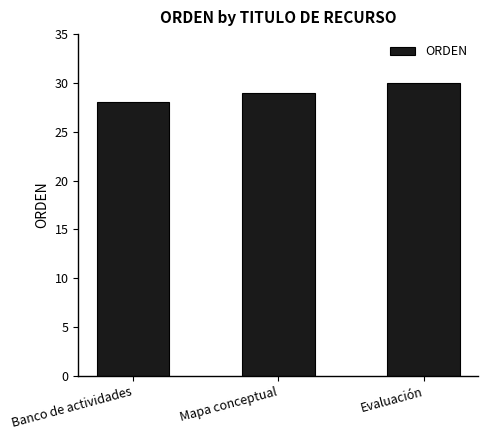

Rank the categories by value from lowest to highest.

Banco de actividades, Mapa conceptual, Evaluación